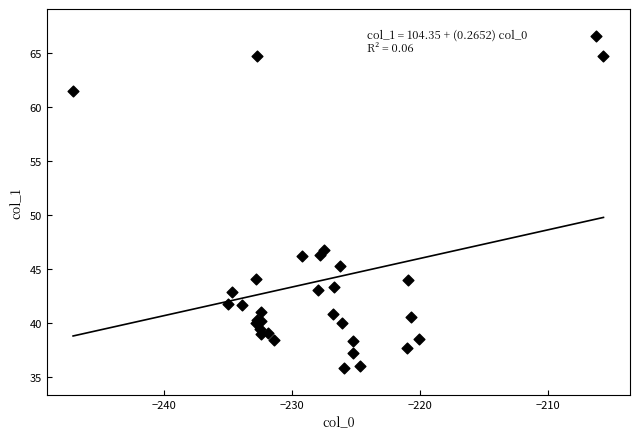

What Y value in the scatter plot is closest to 51?

46.8